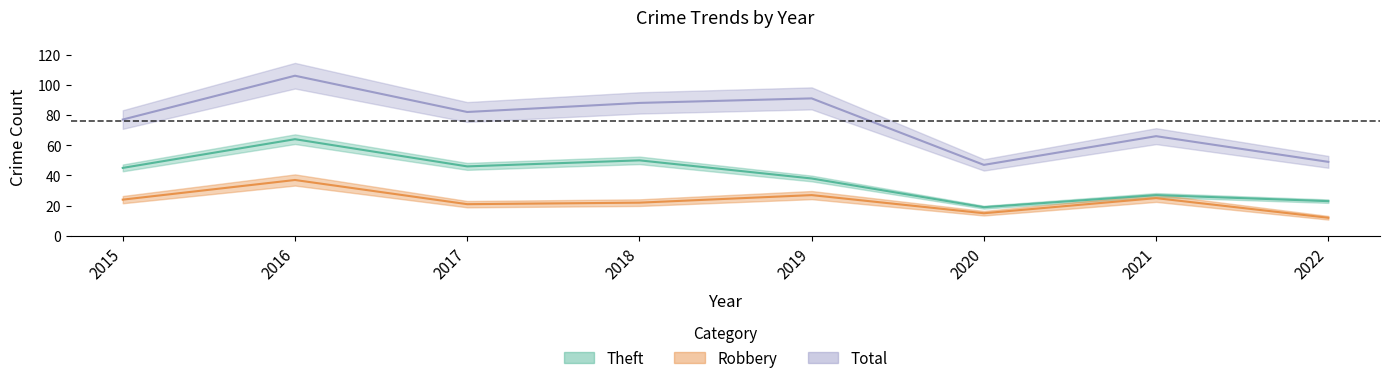

True or false: Robbery and Theft intersect in this chart.

False